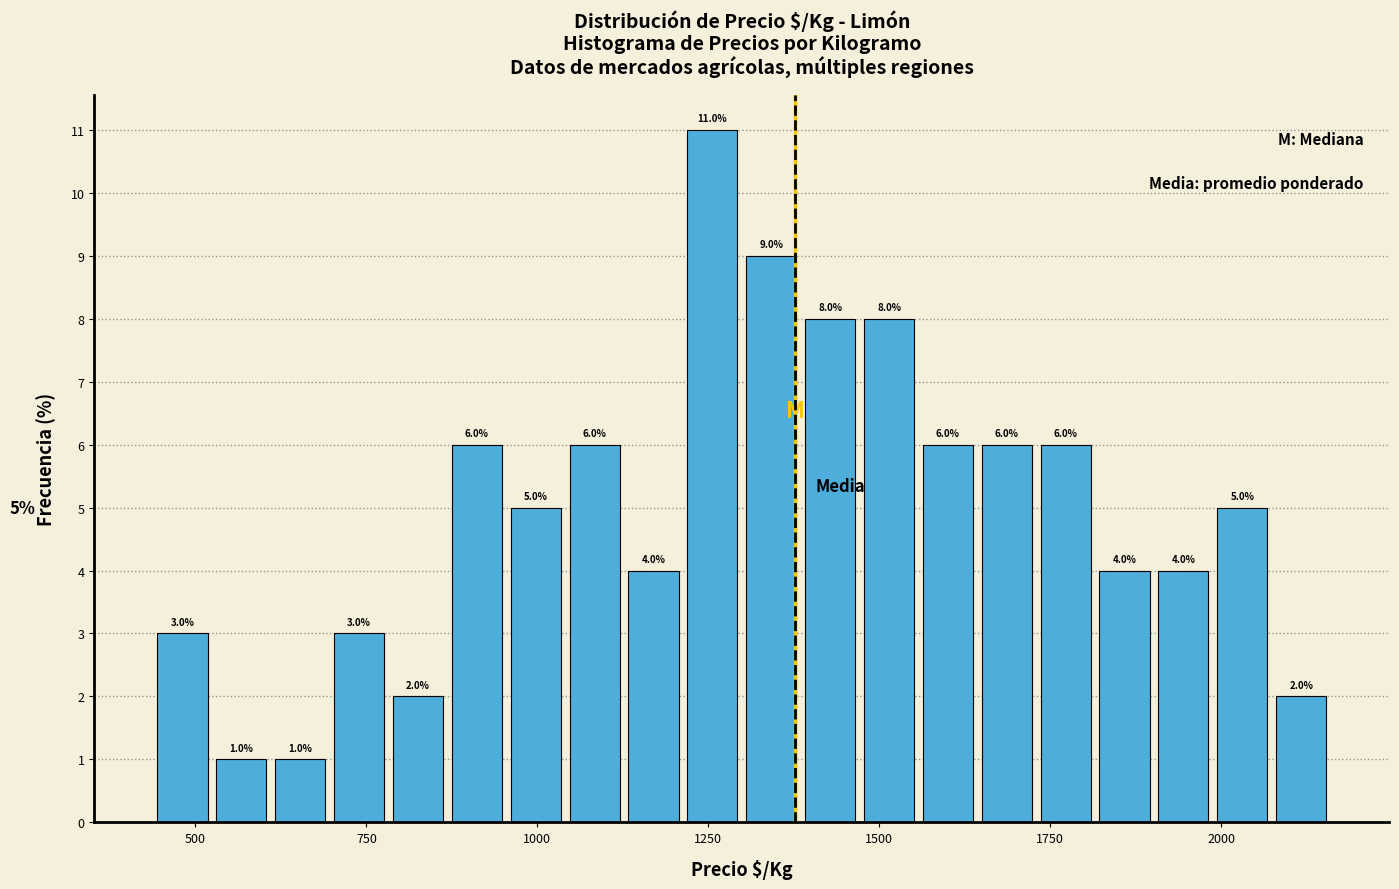

Read against the x-axis, roughly where is the centre of the tallest bar?

1250